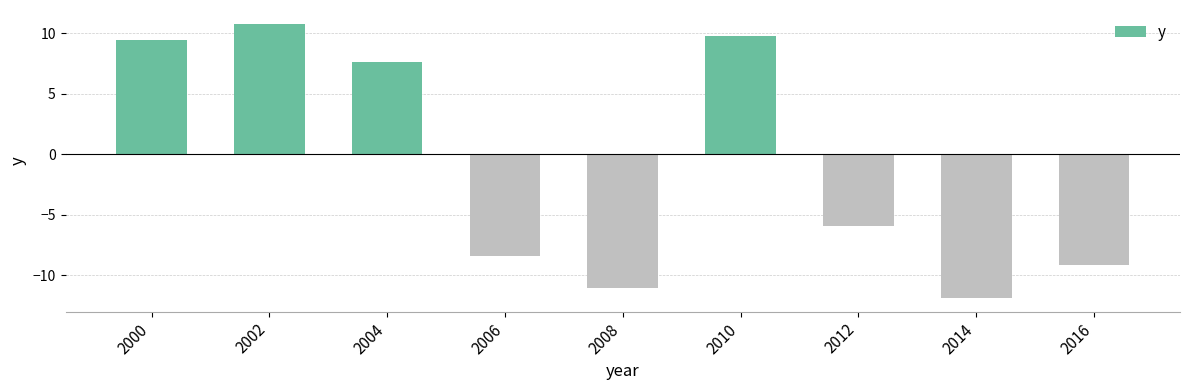

Count the number of categories in the chart.

9